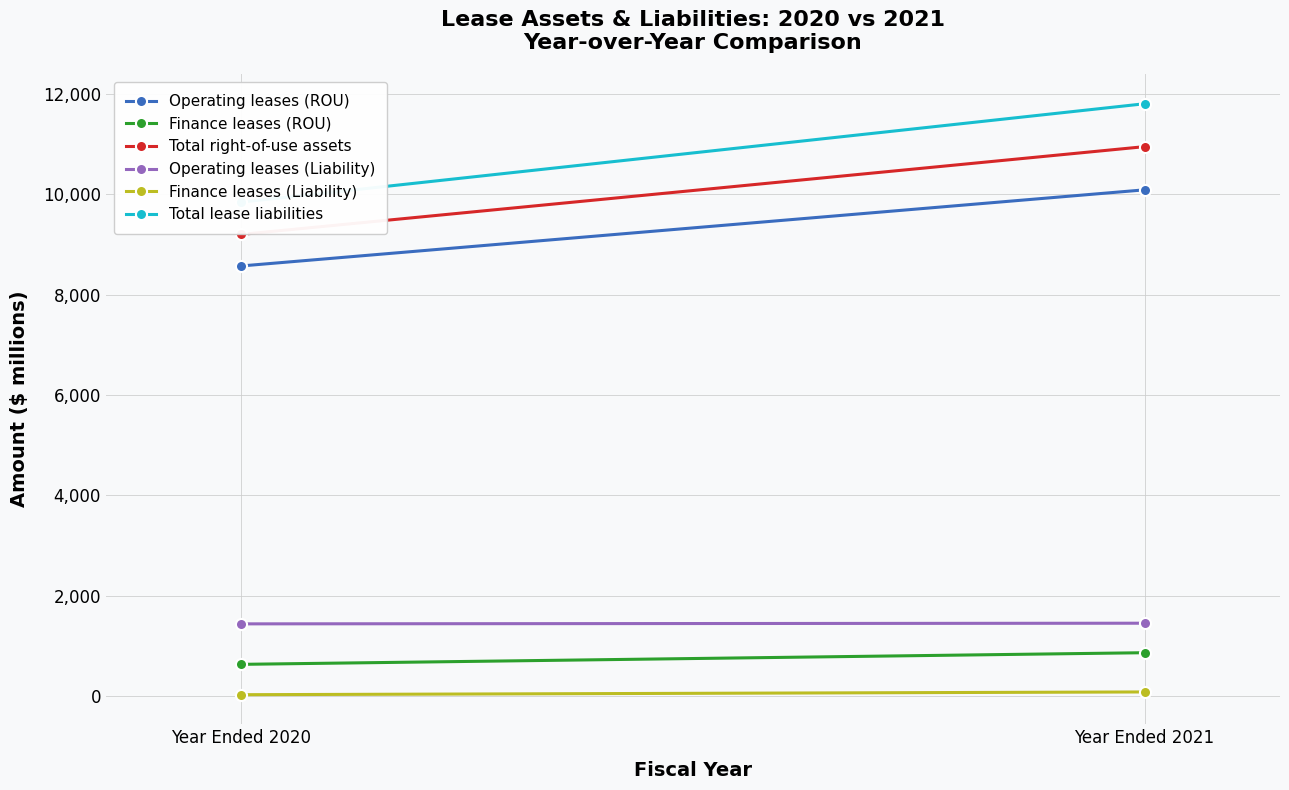

Rank the series at Year Ended 2021 from highest to lowest value.

Total lease liabilities, Total right-of-use assets, Operating leases (ROU), Operating leases (Liability), Finance leases (ROU), Finance leases (Liability)